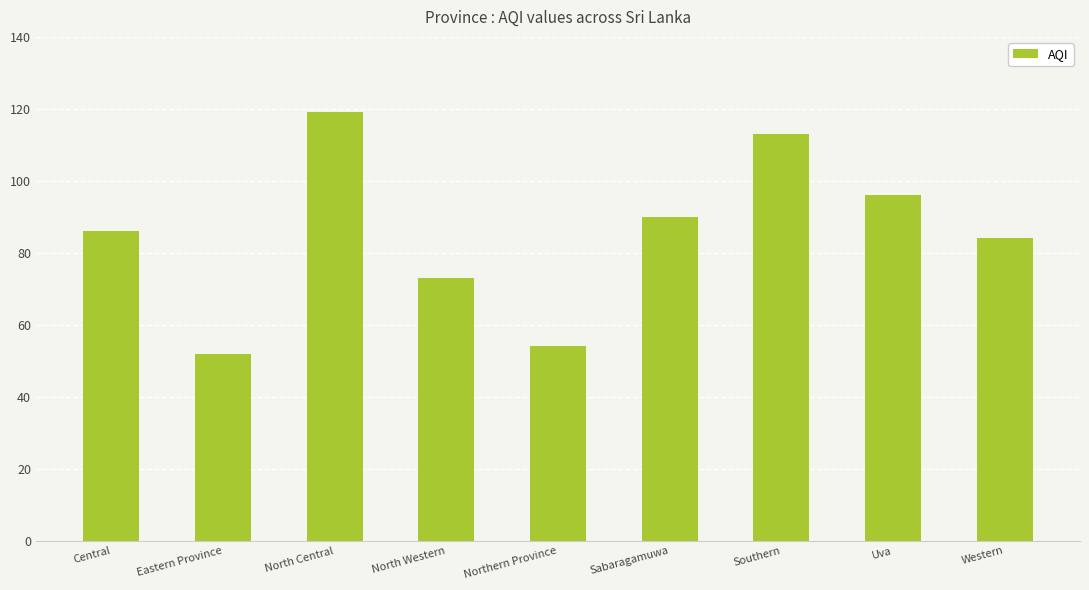

Reading left to right, transcribe all the data shown in this chart.

Central=86	Eastern Province=52	North Central=119	North Western=73	Northern Province=54	Sabaragamuwa=90	Southern=113	Uva=96	Western=84